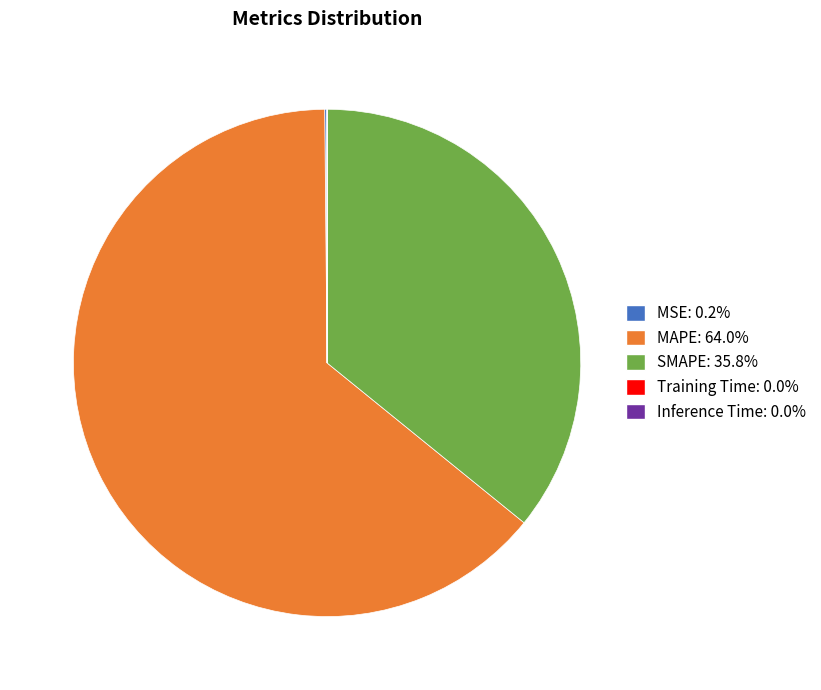

What is the majority slice?

MAPE